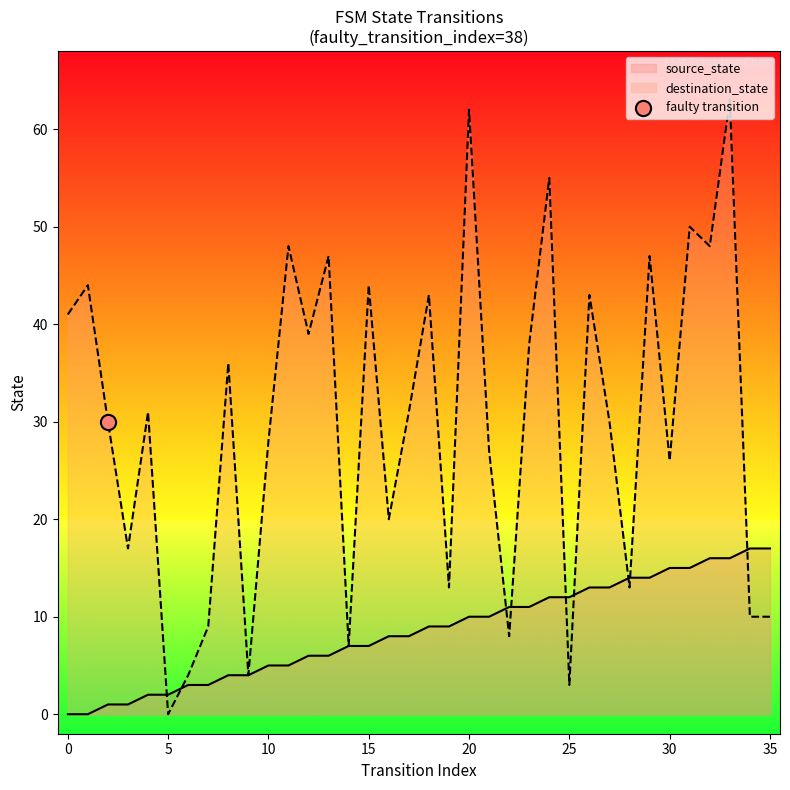

Is the value of destination_state at 12 greater than the value of source_state at 34?

Yes